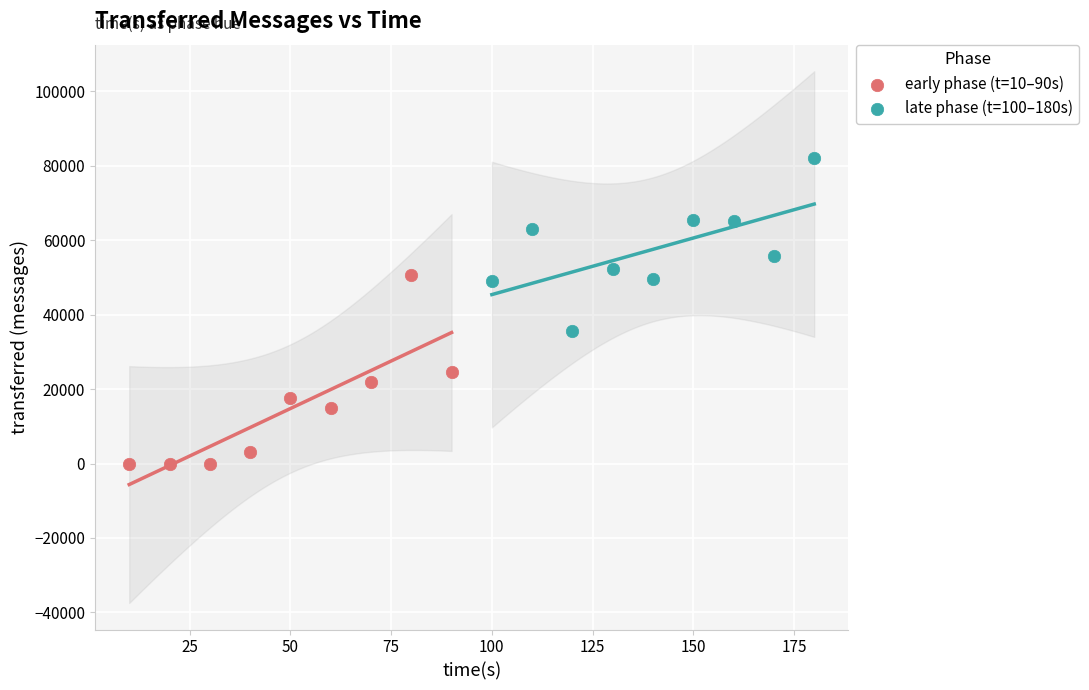

Which series contains the highest Y value?

late phase (t=100–180s)